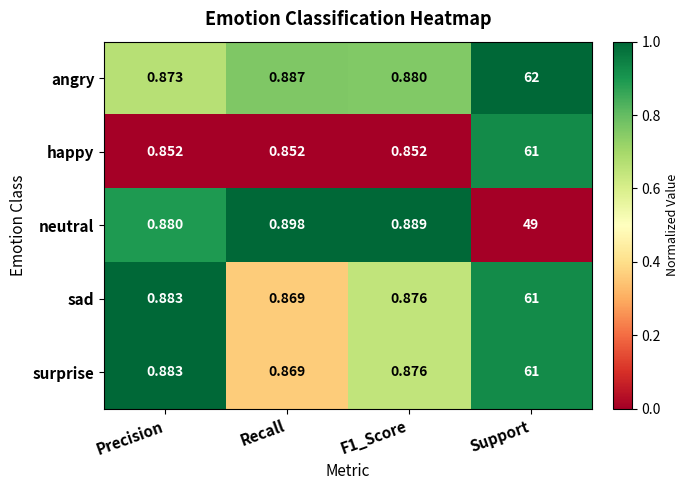

What is the maximum value shown in the chart?

62.0